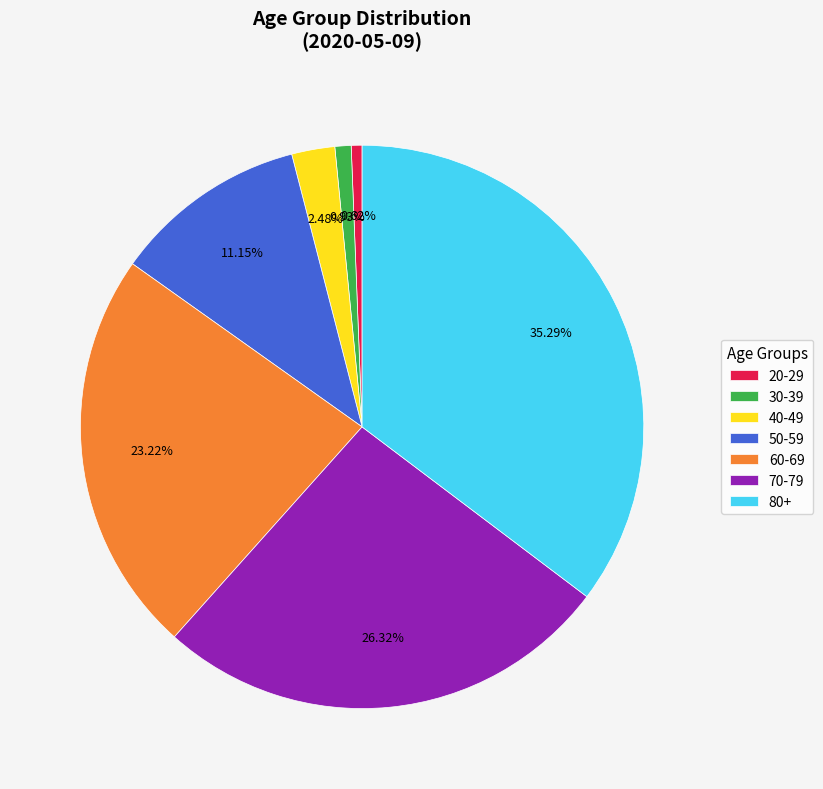

Between 30-39 and 80+, which is larger?

80+